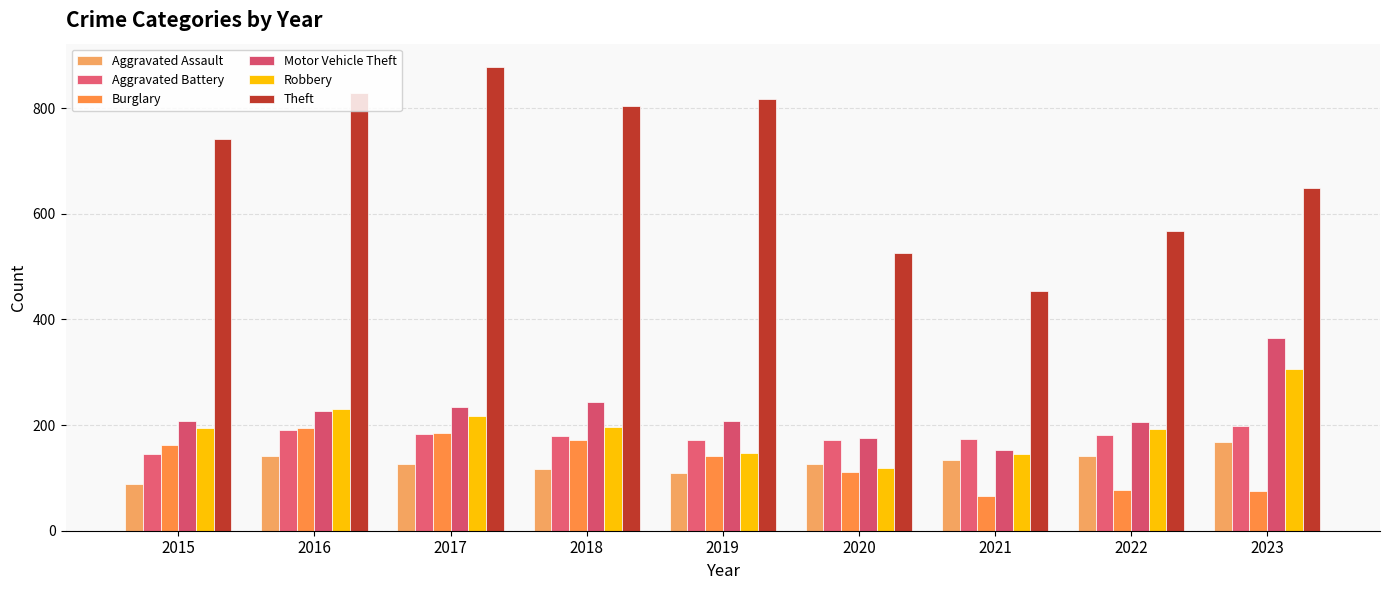

How many series are shown in this chart?

6